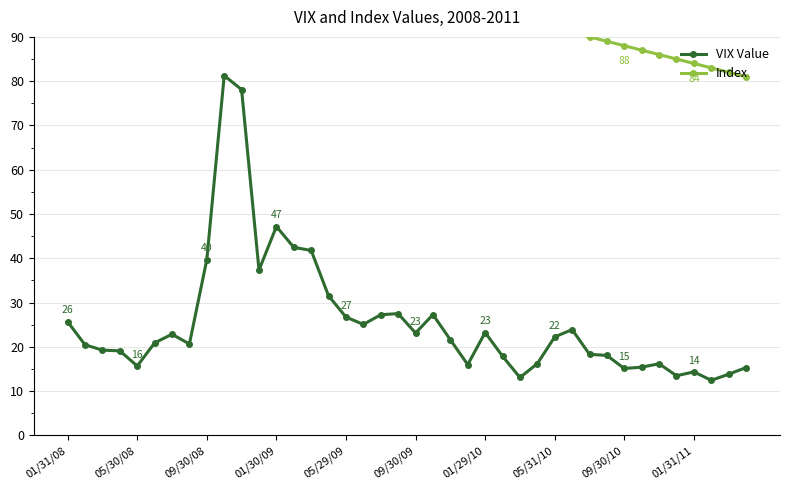

What is the total value across all series at 25?

112.9